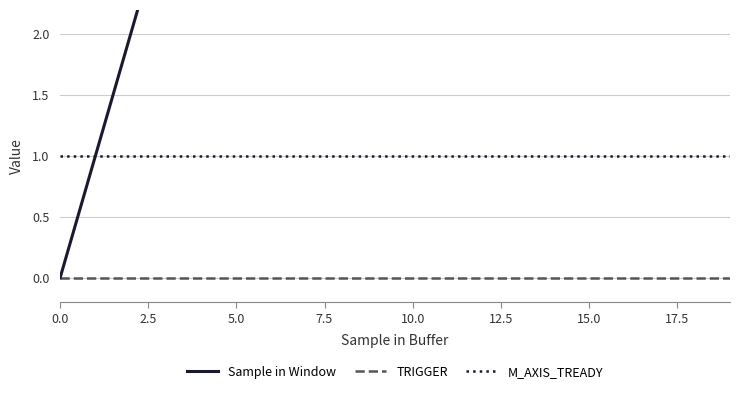

True or false: M_AXIS_TREADY has a value of 1 at 5.0.

True